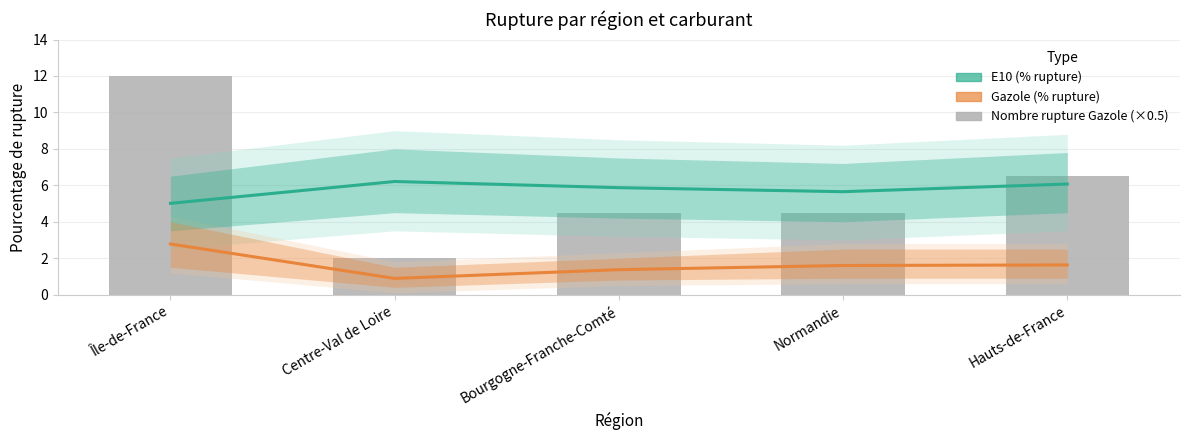

Are the bars grouped side by side (vs. stacked)?

Yes